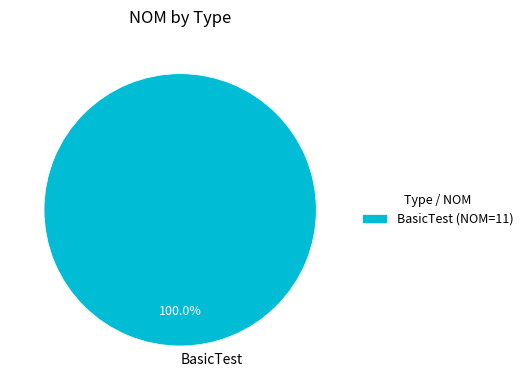

Is BasicTest the majority of the pie?

Yes